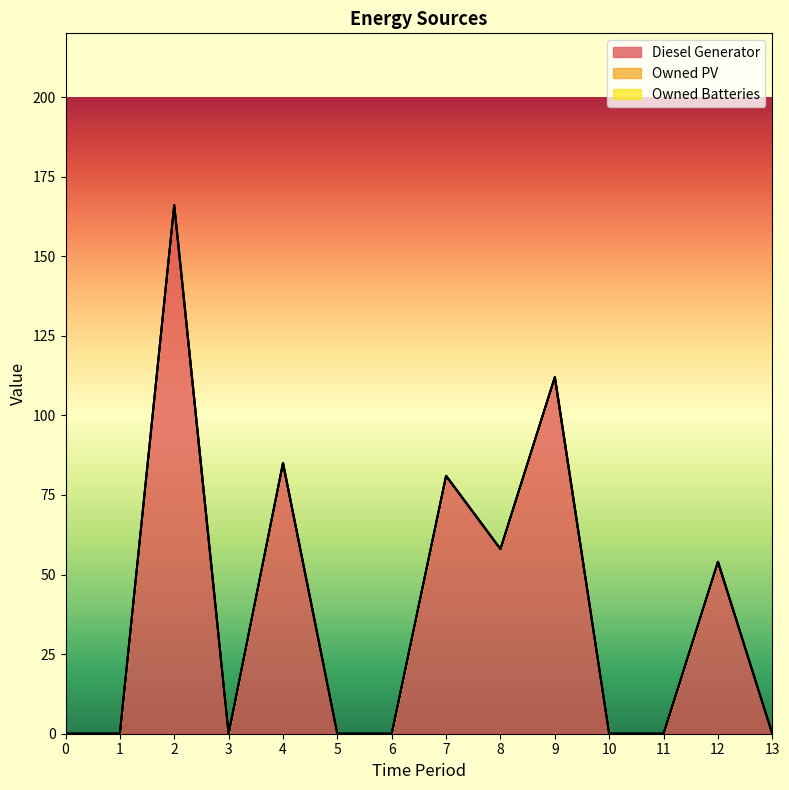

Which series has the largest total across all categories?

Diesel Generator